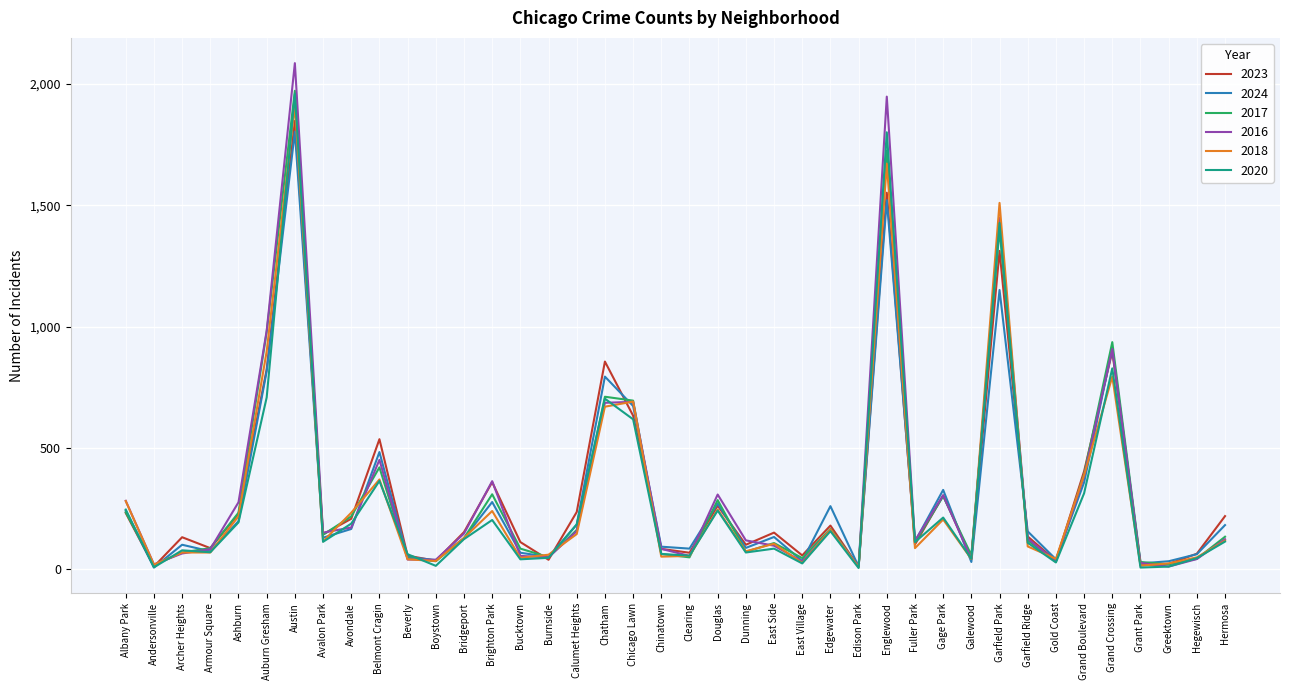

What is the difference between the second highest and minimum values in the 2016 series?

1937